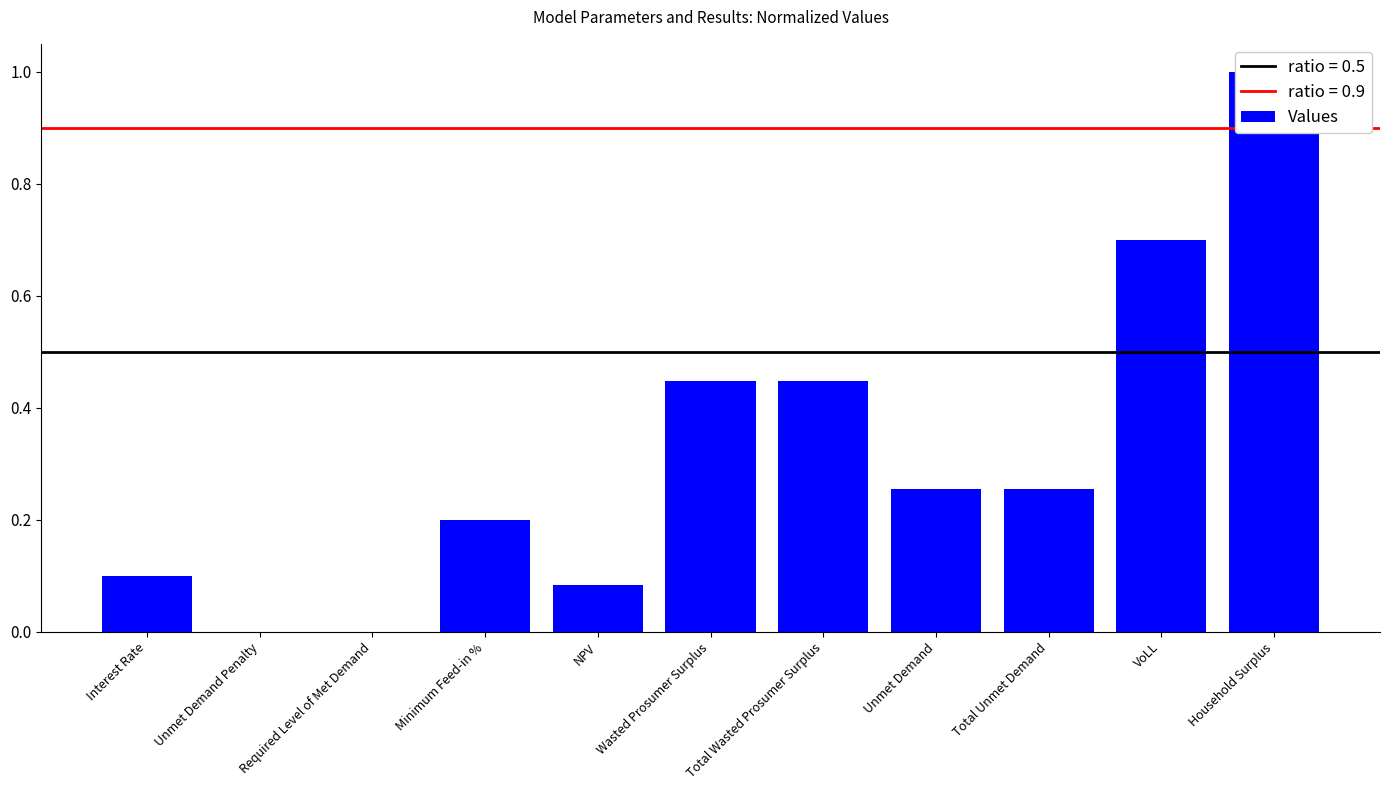

What is the value of the 5th bar from the left?

0.1